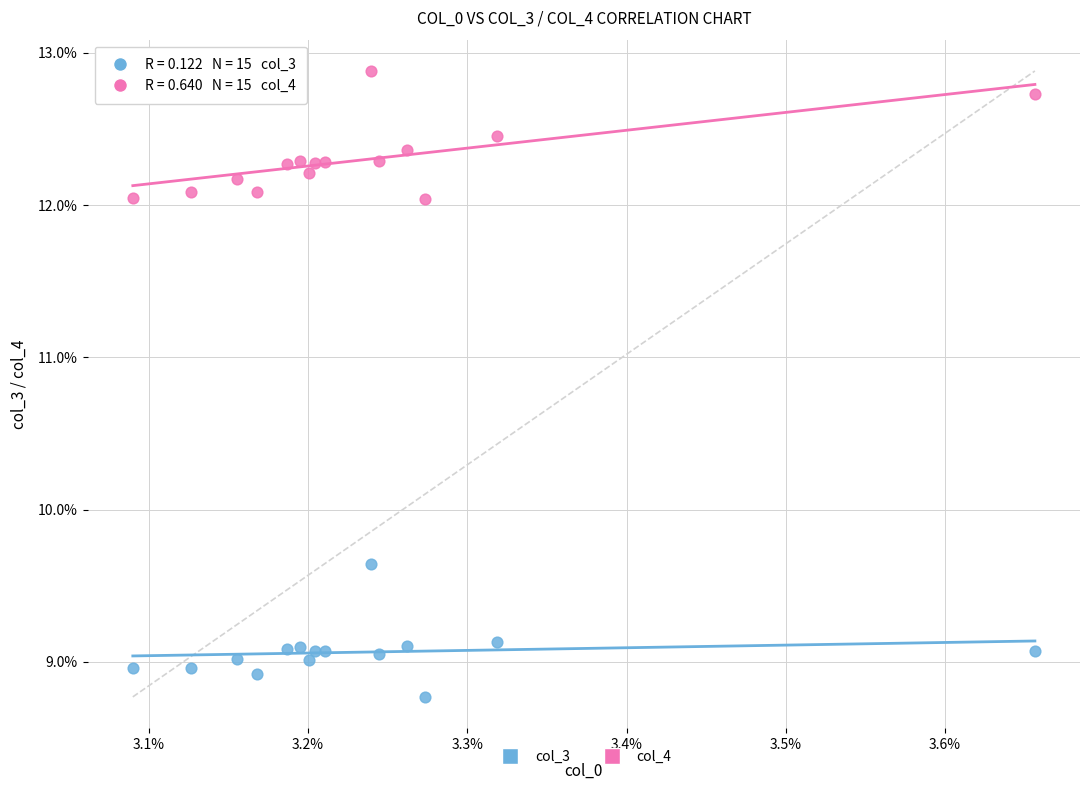

Which series reaches the maximum Y coordinate?

col_4